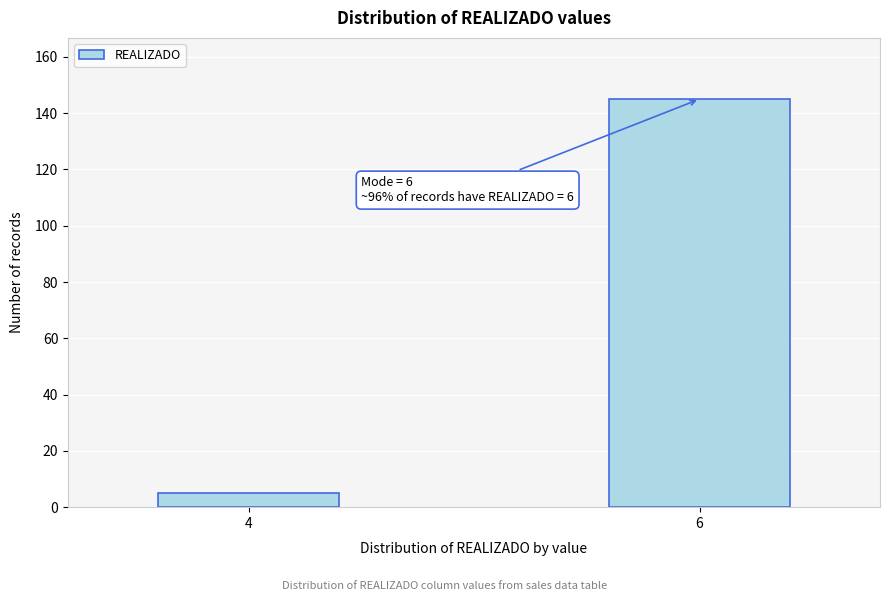

Reading left to right, what are all the values shown in this chart?

5	145